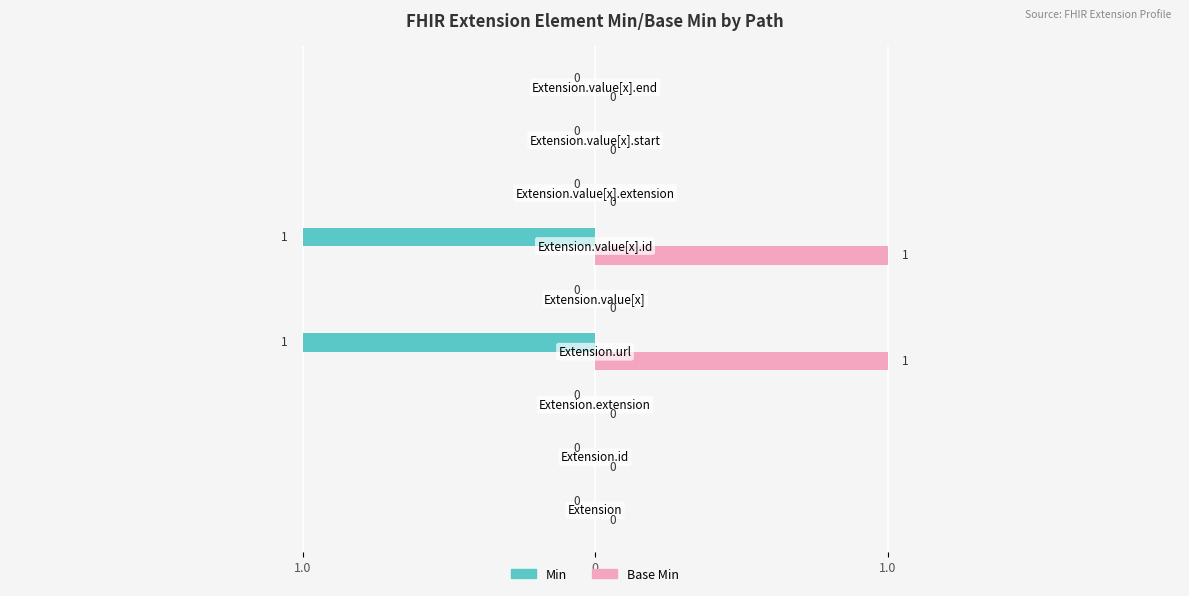

What are all the series names shown in the legend?

Min, Base Min